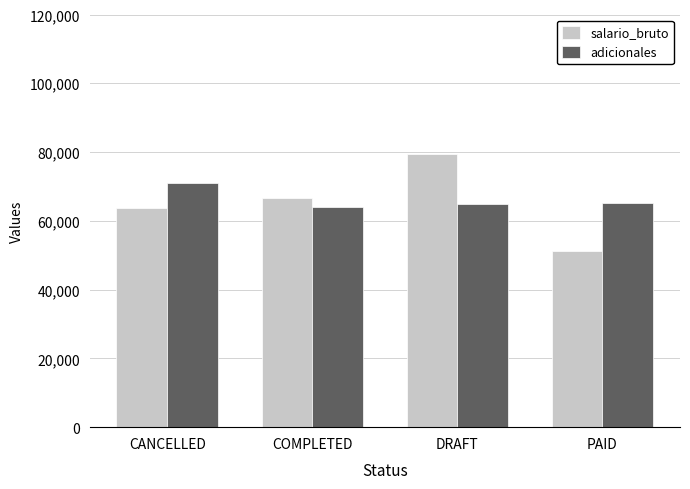

Does the chart contain stacked bars?

No